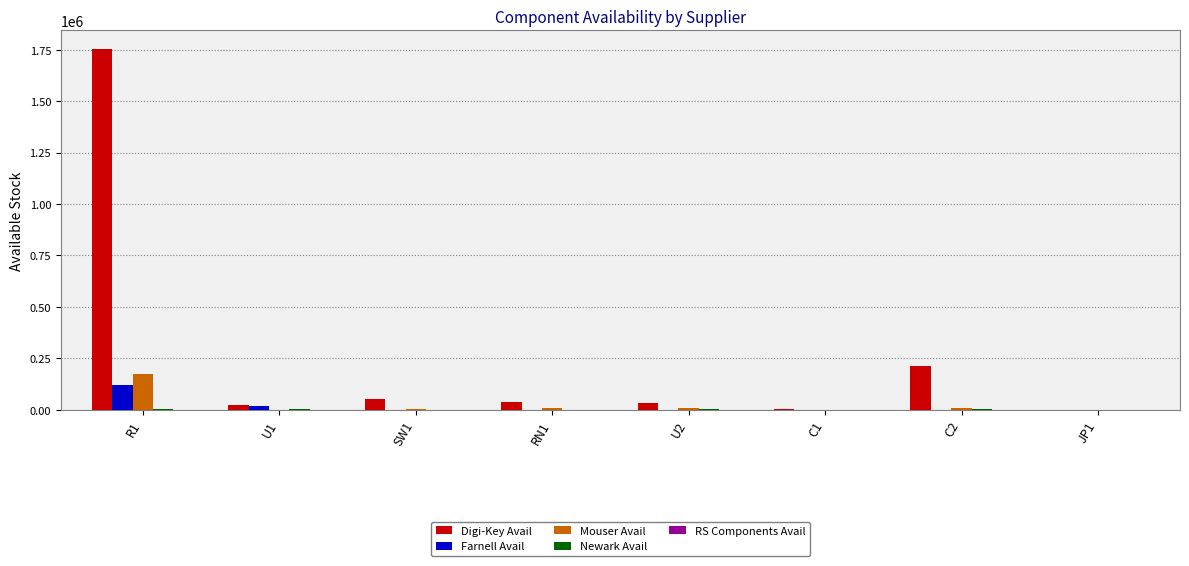

How many distinct data groups are displayed?

5